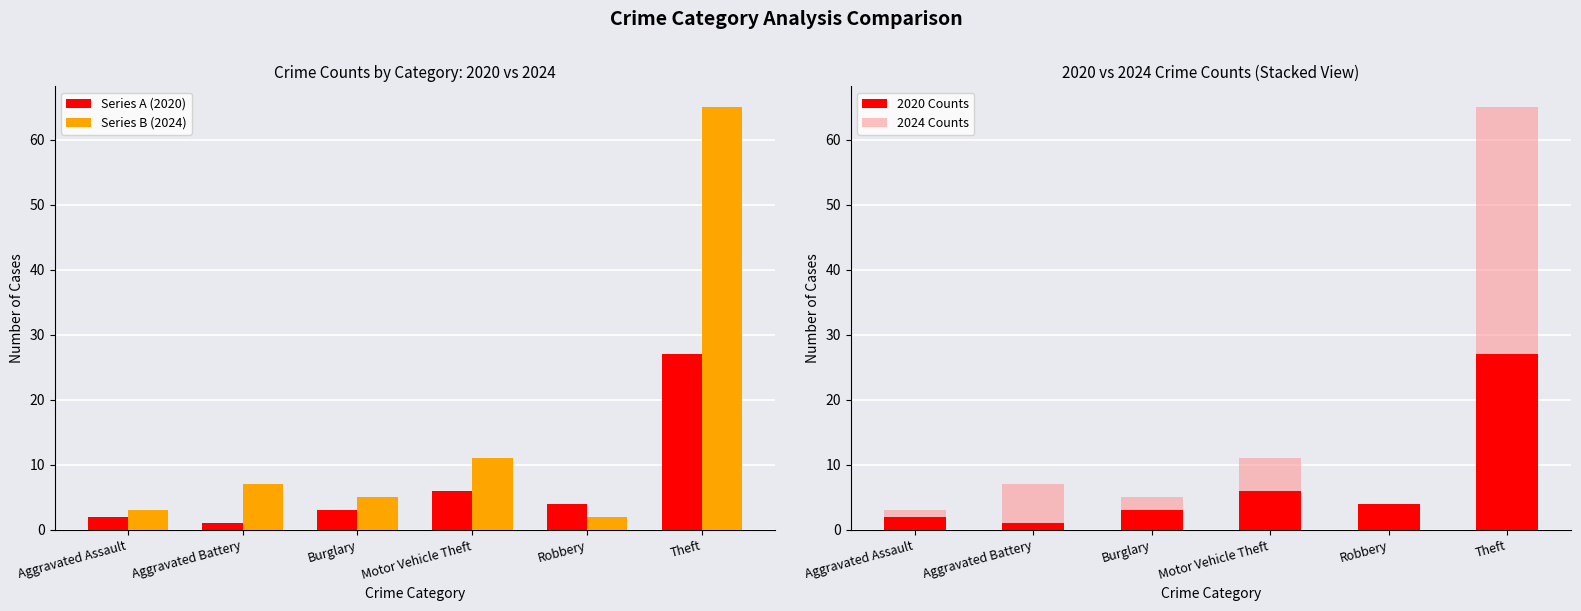

What is the sum of all 2020 Counts values?

43